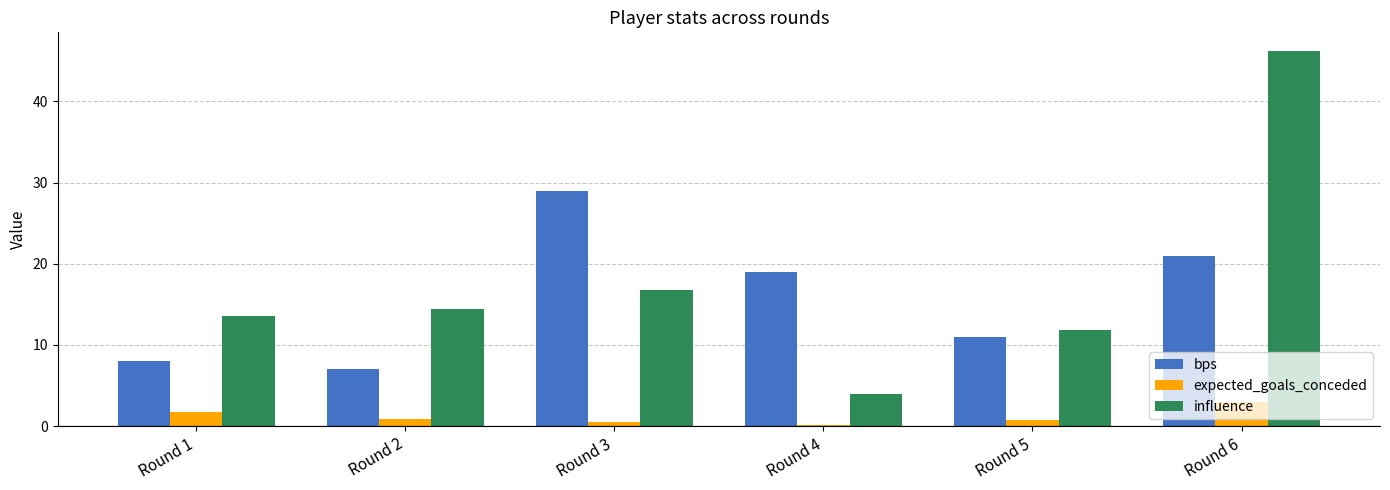

The bps series shows 31.8 at Round 4. True or false?

False